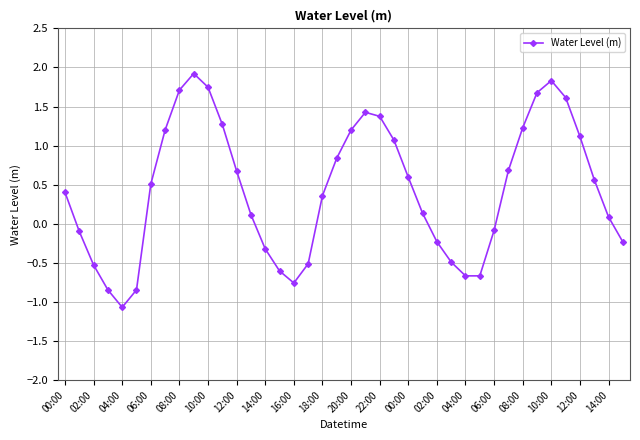

What is the difference between the second highest and second lowest values?

2.7